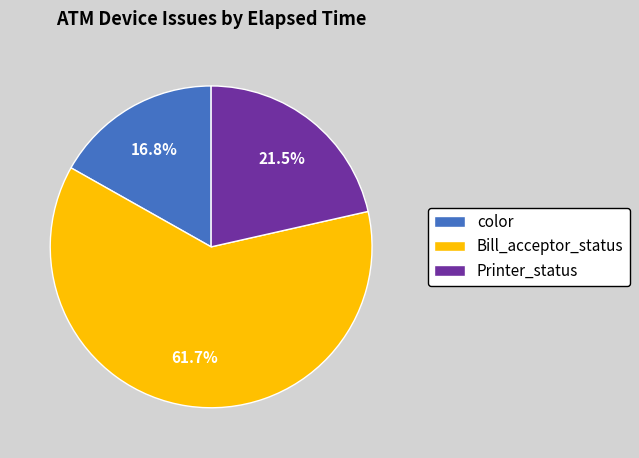

What is the largest slice in the pie chart?

Bill_acceptor_status